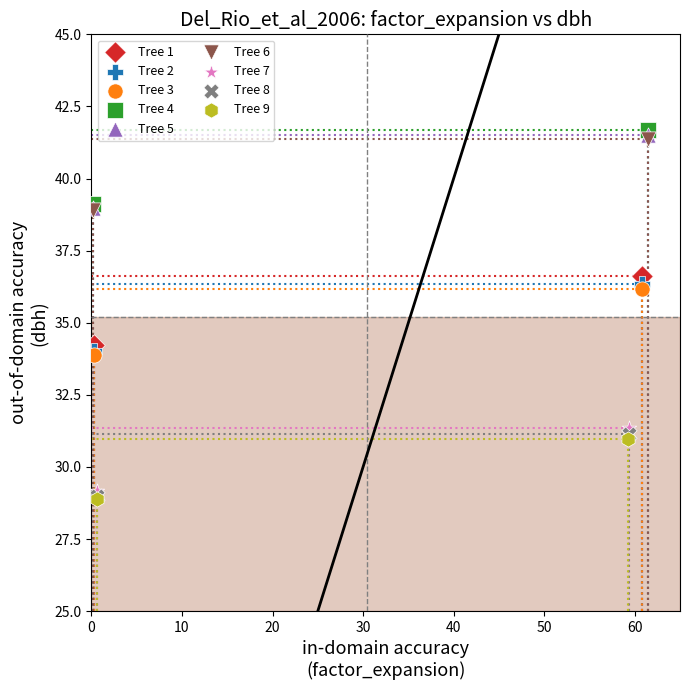

Which series has the widest spread of Y values?

Tree 4